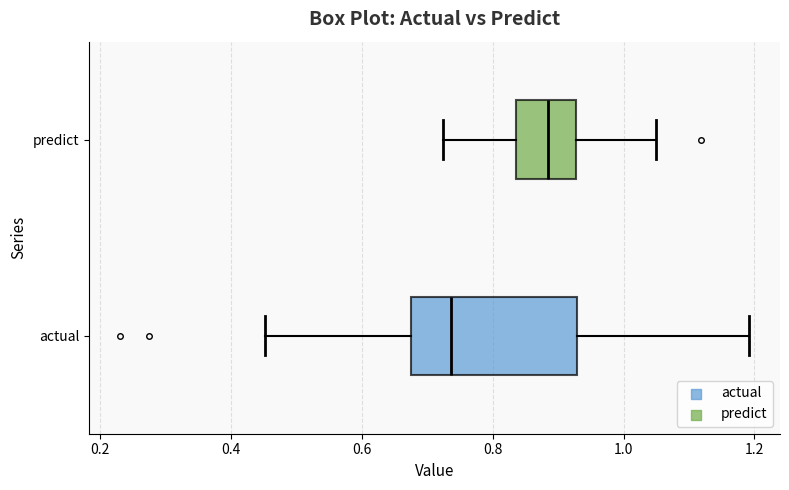

Reading bottom to top, transcribe this box plot: for each box, give where its median line is, the range the box spans, and where its two whiskers end, as read against the x-axis. The values are not printed on the chart, so give them approximately, as read against the axis.

actual: median 0.74, box 0.68 to 0.92, whiskers 0.46 to 1.20
predict: median 0.88, box 0.84 to 0.92, whiskers 0.72 to 1.04